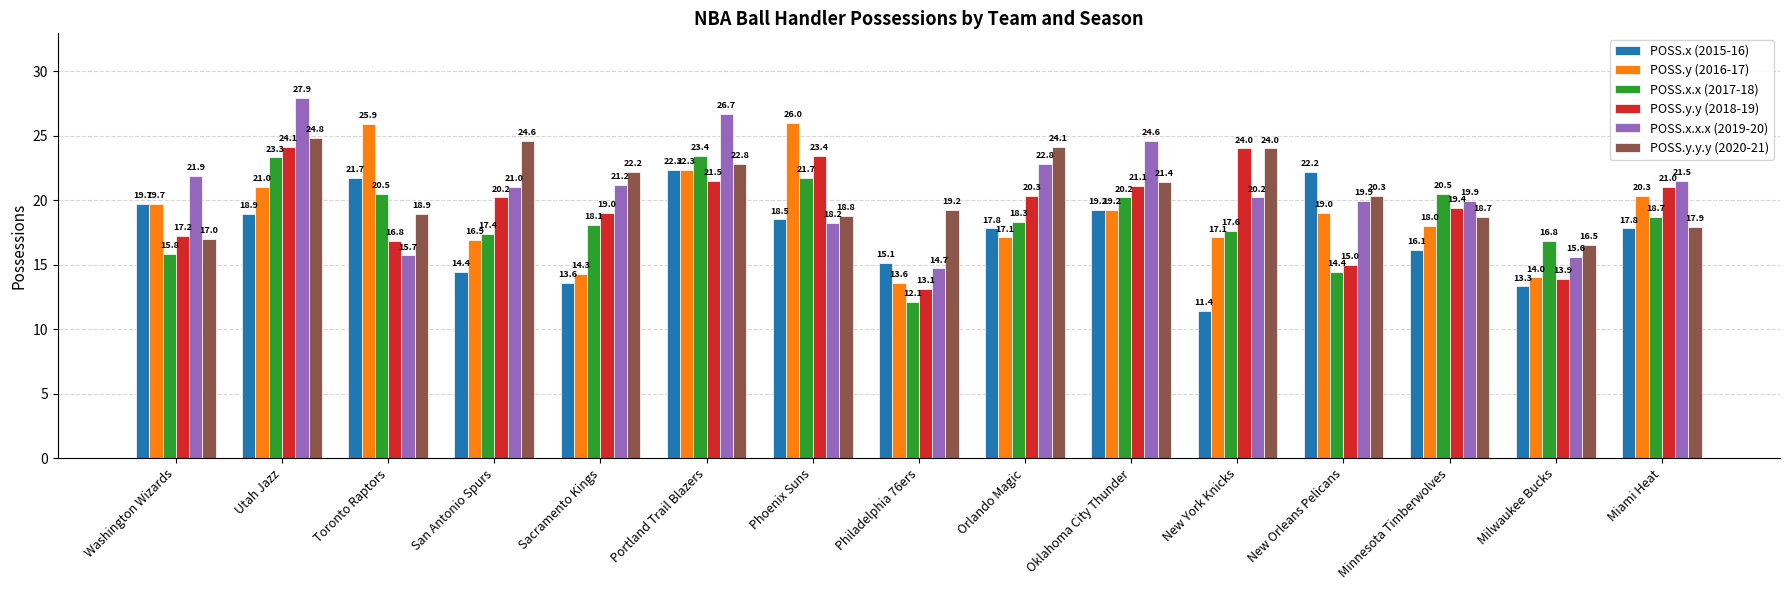

What is the label of the 13th bar from the right?

Toronto Raptors